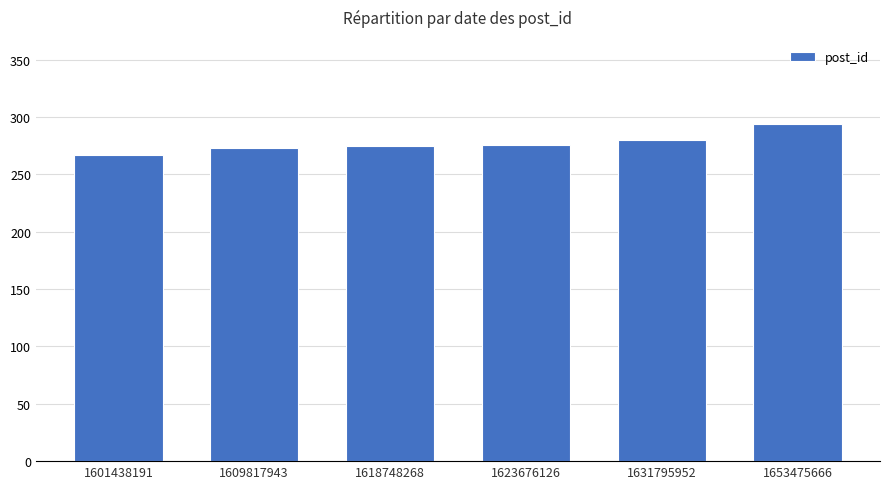

True or false: the data shows 178 at 1618748268.

False